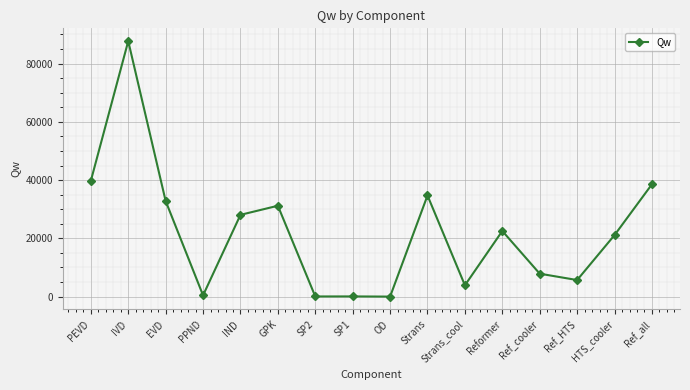

True or false: the data has more than 2 interior local peaks.

True